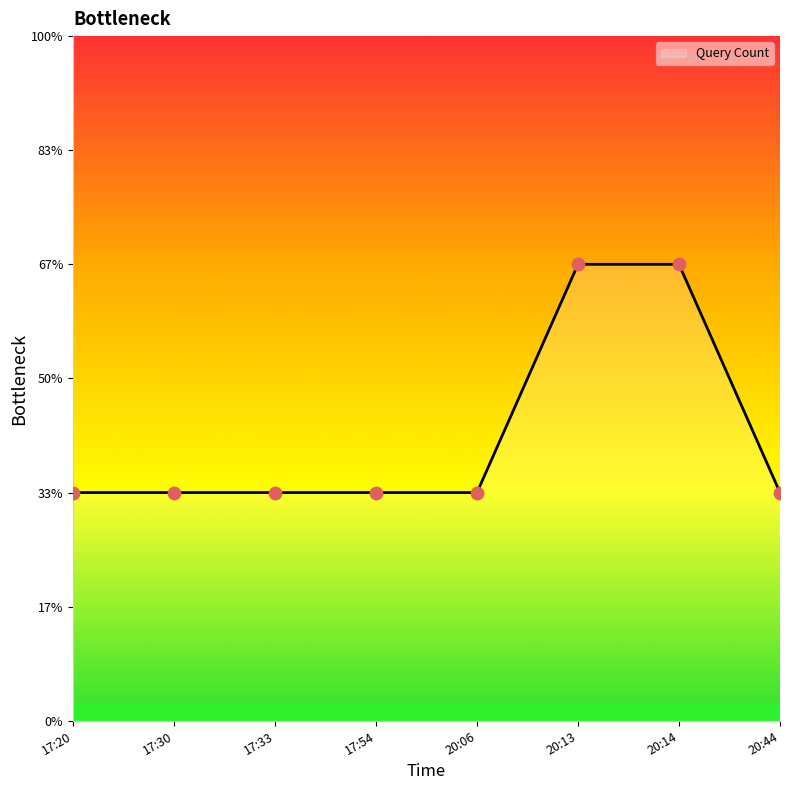

Which has a higher value, 17:20 or 20:44?

17:20